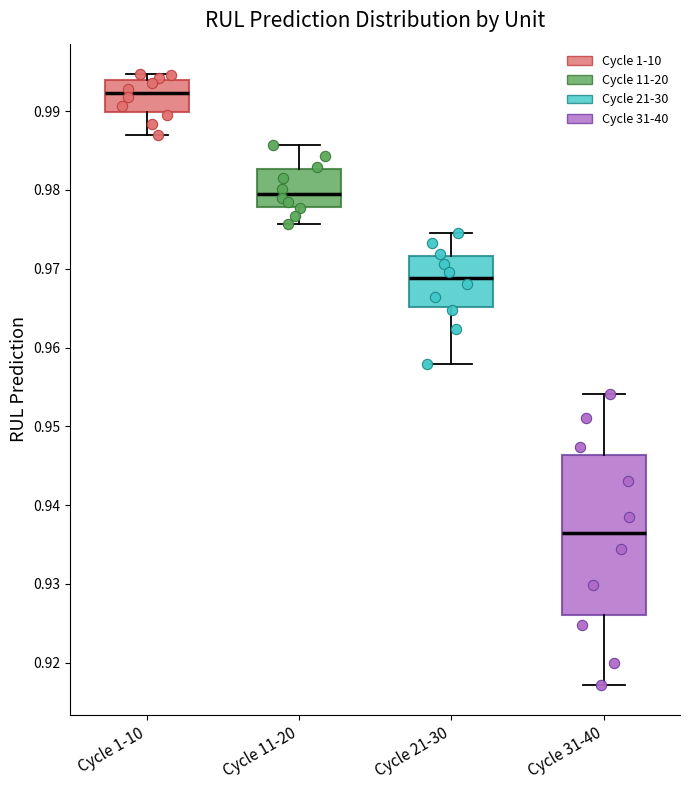

Where is the upper edge of the box for Cycle 11-20 on the y-axis? The values are not printed on the chart, so give them approximately, as read against the axis.

0.983